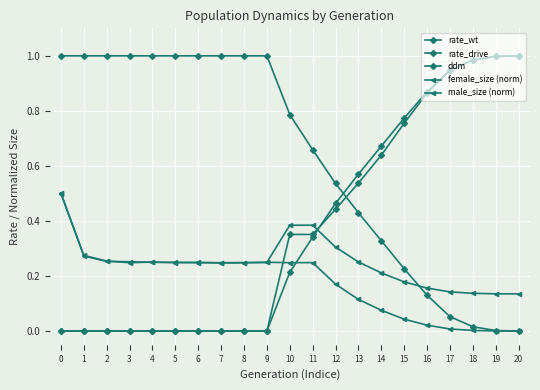

Does the chart display data point markers on the line(s)?

Yes